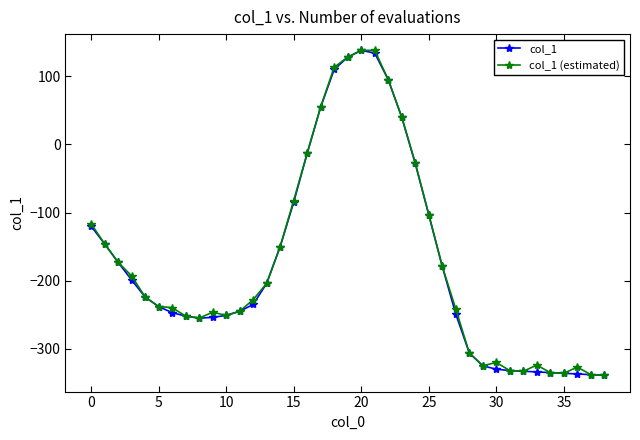

What are all the series names shown in the legend?

col_1, col_1 (estimated)